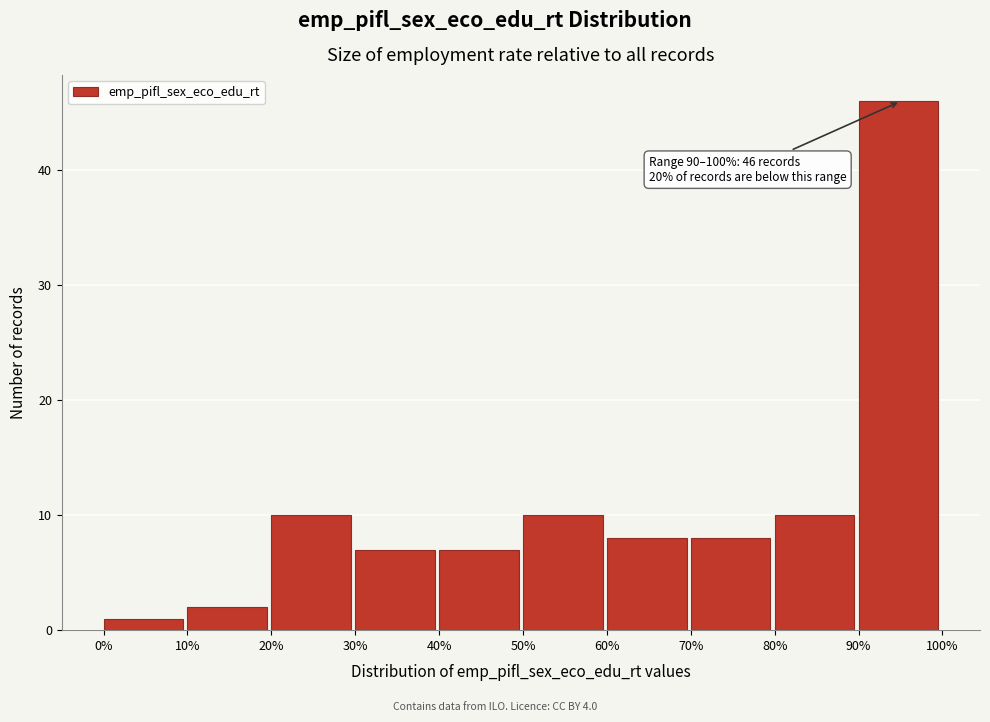

Which range on the x-axis has the tallest bar?

90% to 100%